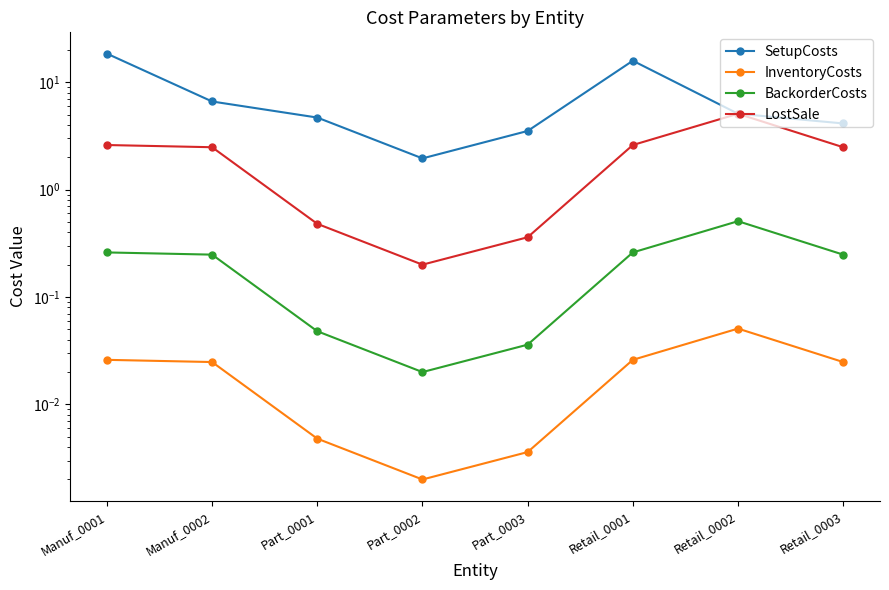

Which series has the widest spread of values?

SetupCosts